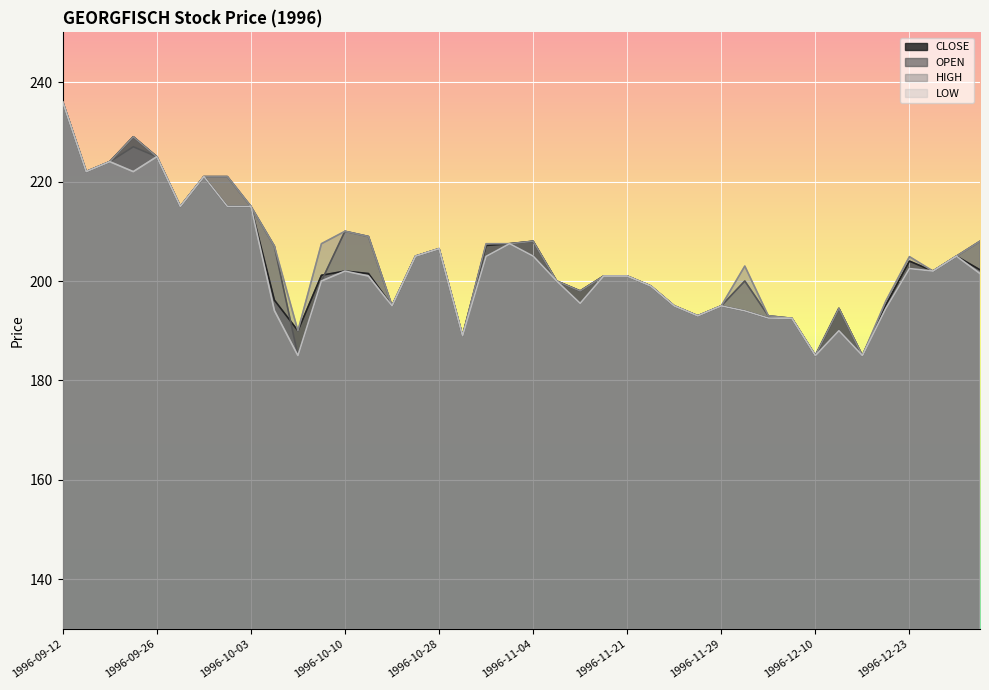

At how many categories does at least one series exceed 221?

5